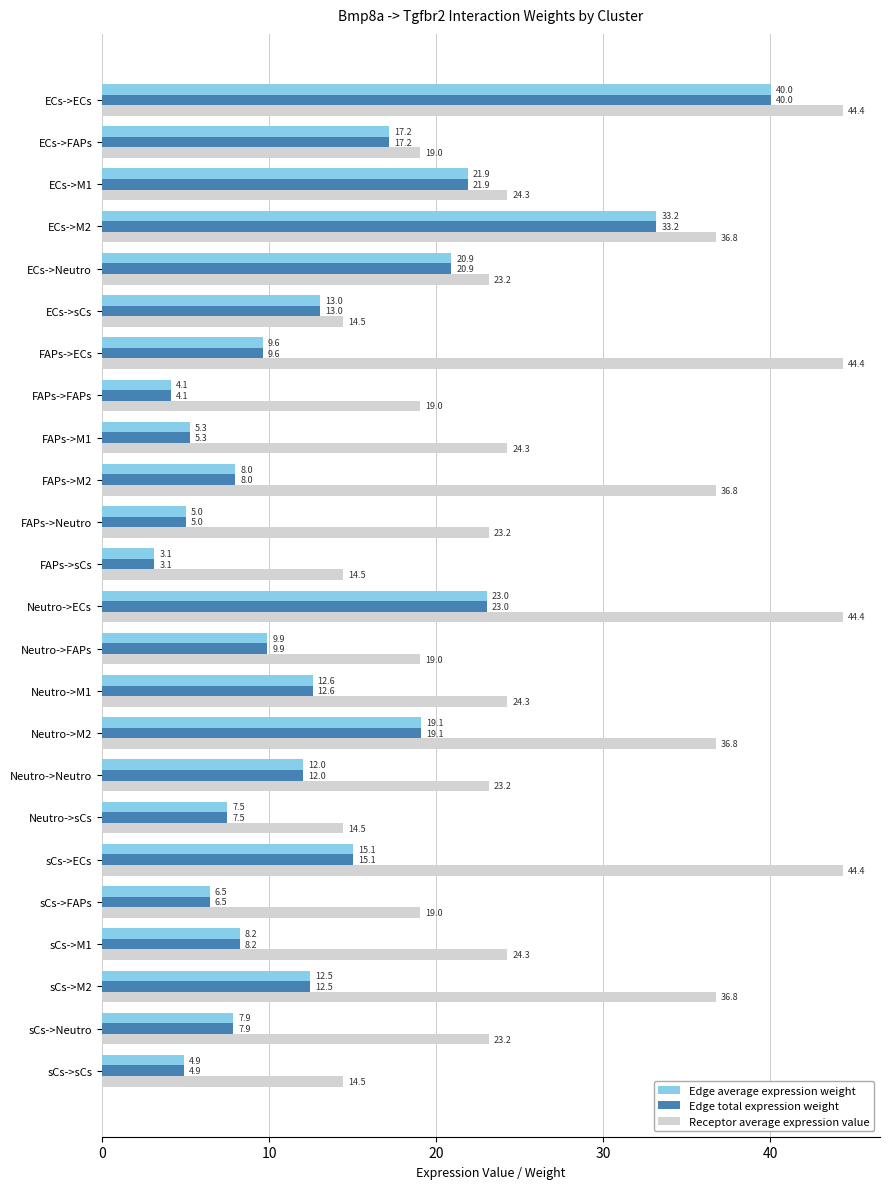

Where is Edge total expression weight nearest to the value 21?

ECs->Neutro